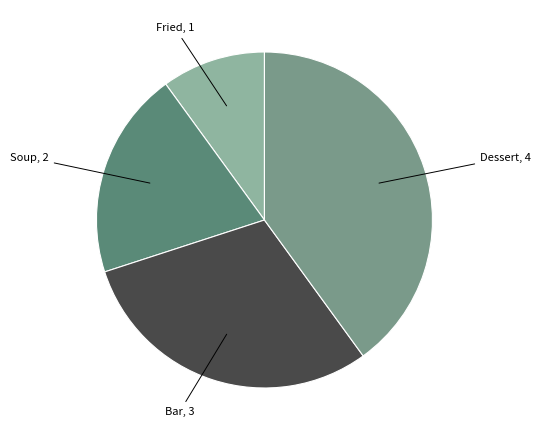

Rank the categories by value from lowest to highest.

Fried, Soup, Bar, Dessert